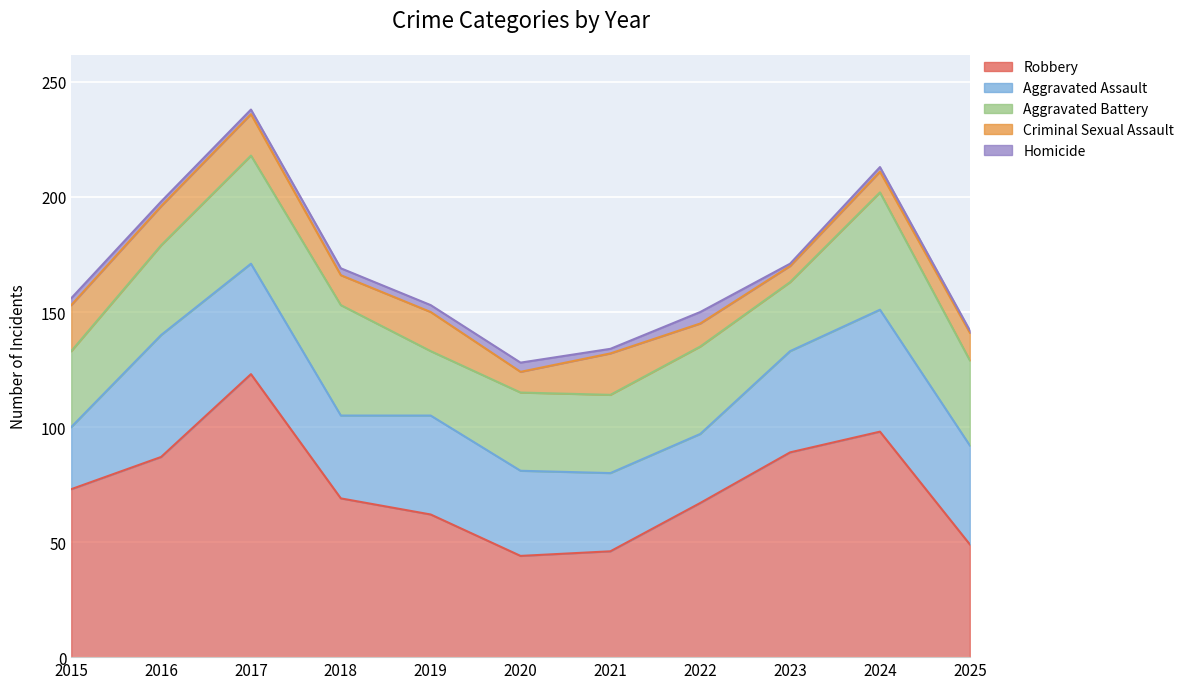

List the series in order of their peak value, highest first.

Robbery, Aggravated Assault, Aggravated Battery, Criminal Sexual Assault, Homicide